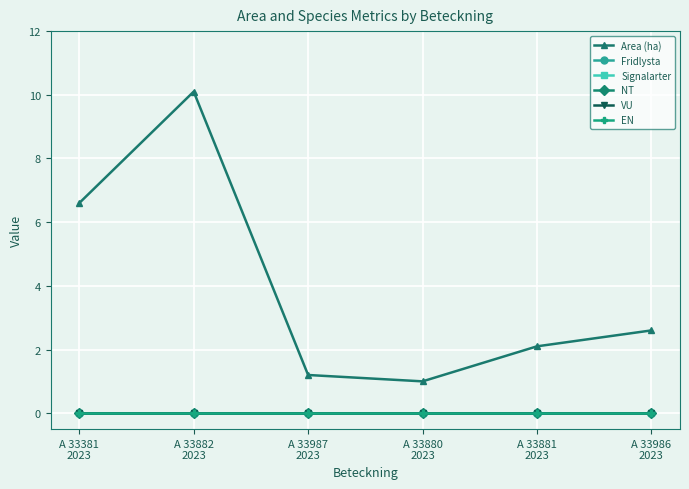

True or false: Fridlysta and Signalarter intersect in this chart.

False